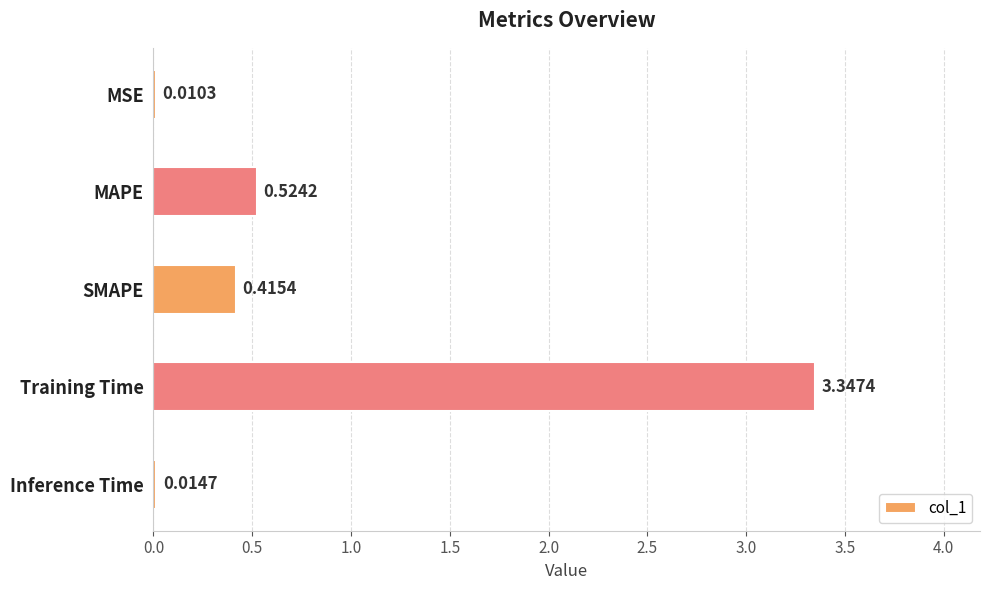

What is the change in value from MAPE to Training Time?

+2.8